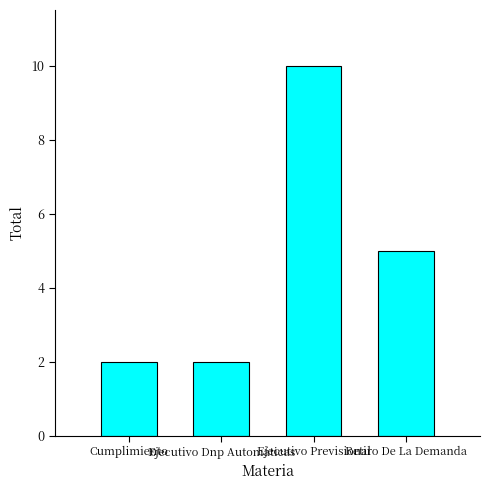

Which category has the highest value across all series?

Ejecutivo Previsional